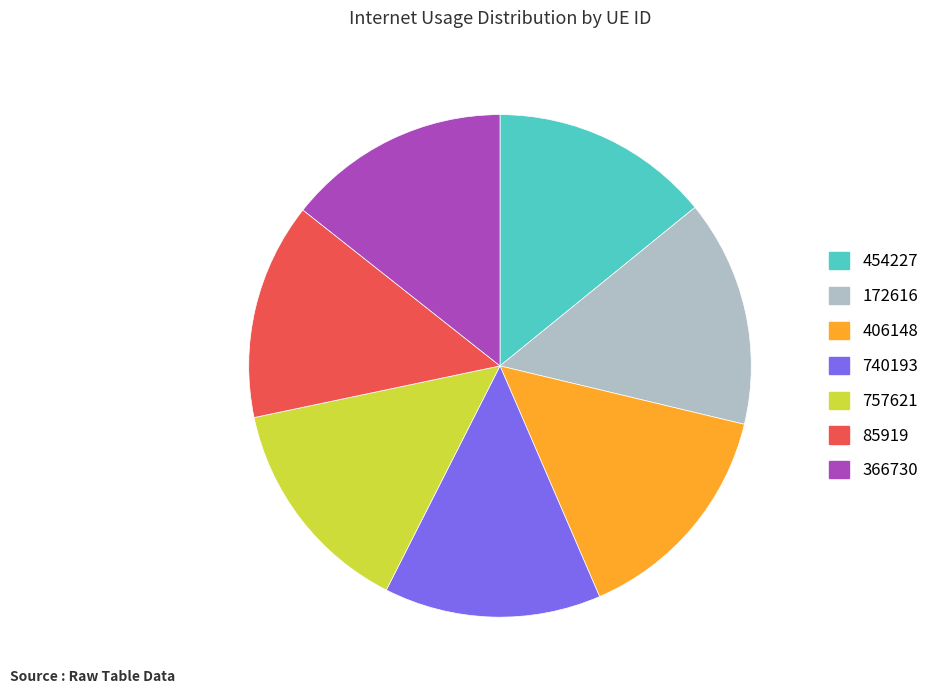

What is the ratio of the value at 757621 to the value at 454227?

1.0